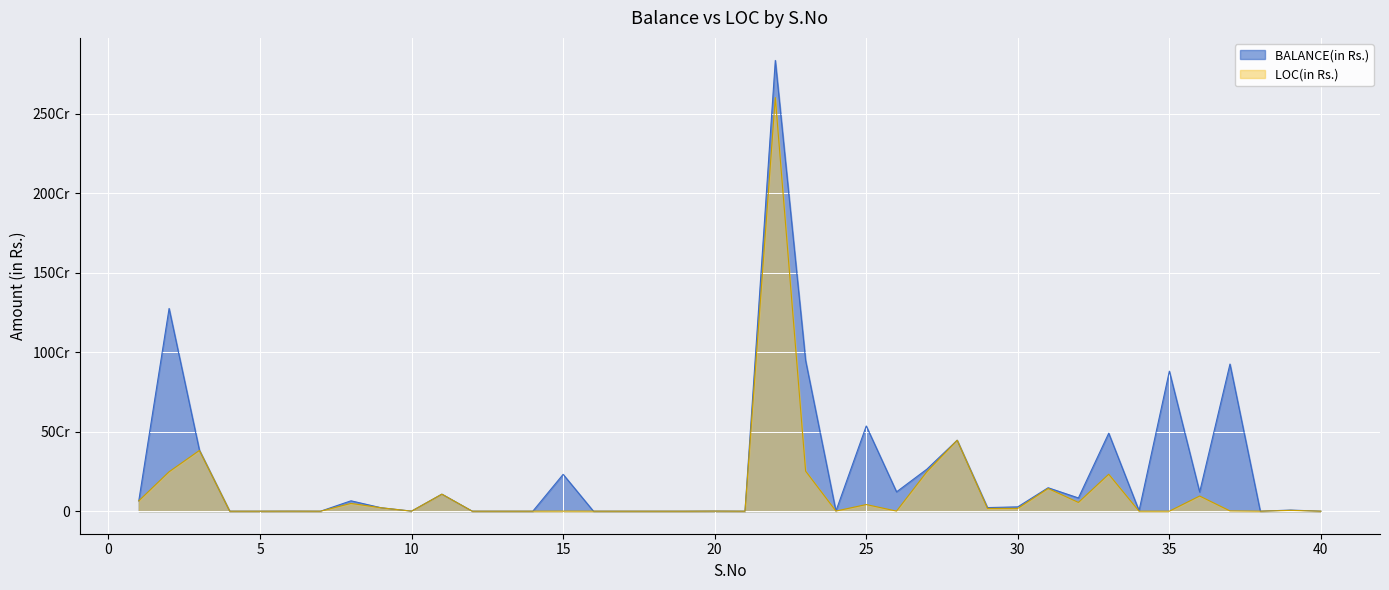

What are all the series names shown in the legend?

BALANCE(in Rs.), LOC(in Rs.)